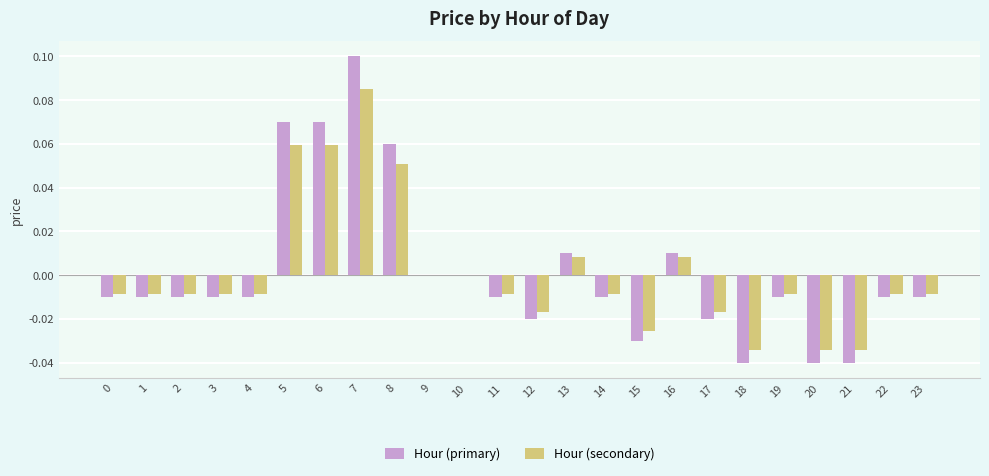

Is the value of Hour (secondary) at 7 greater than the value of Hour (primary) at 1?

Yes